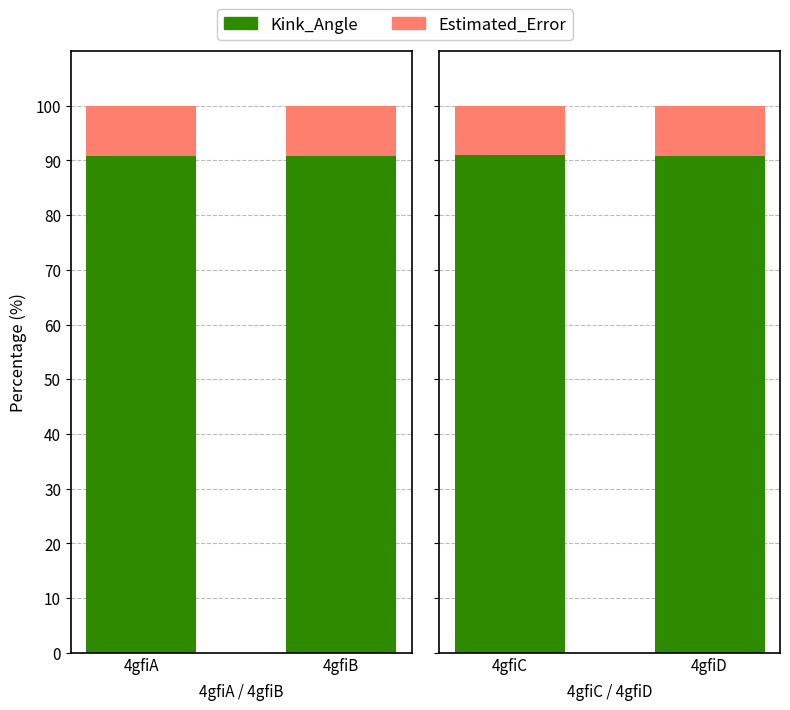

What value does the Estimated_Error series have at 4gfiC?

9.1